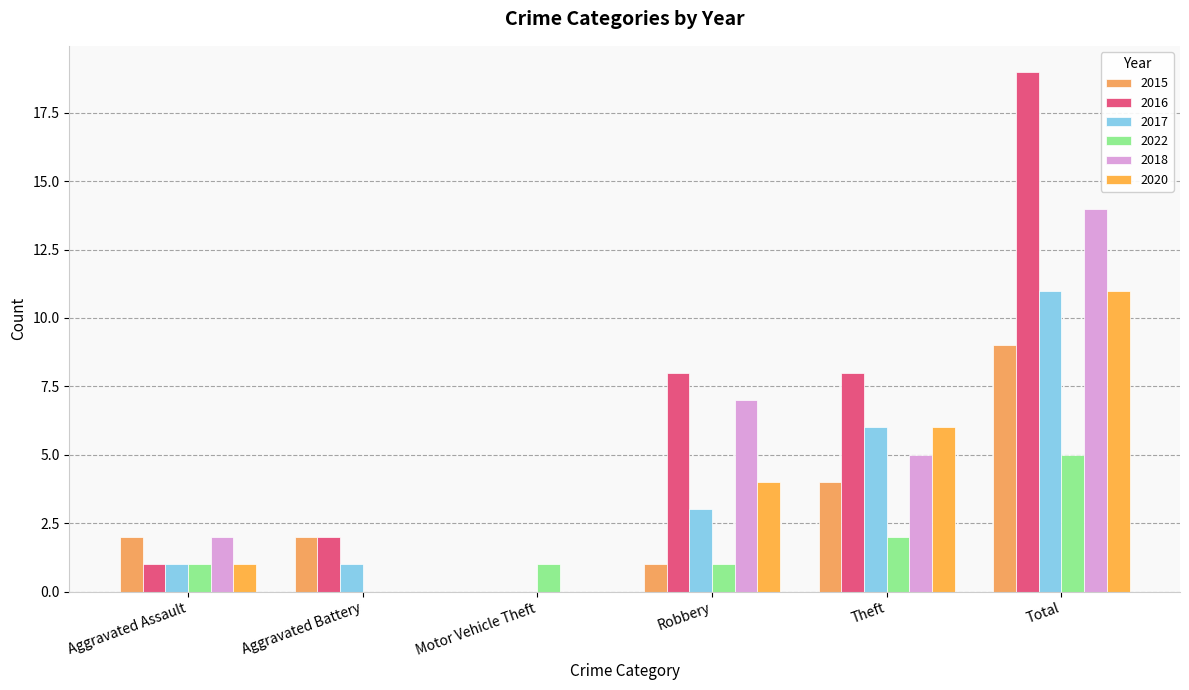

Is the value of 2017 at Motor Vehicle Theft greater than the value of 2020 at Aggravated Assault?

No